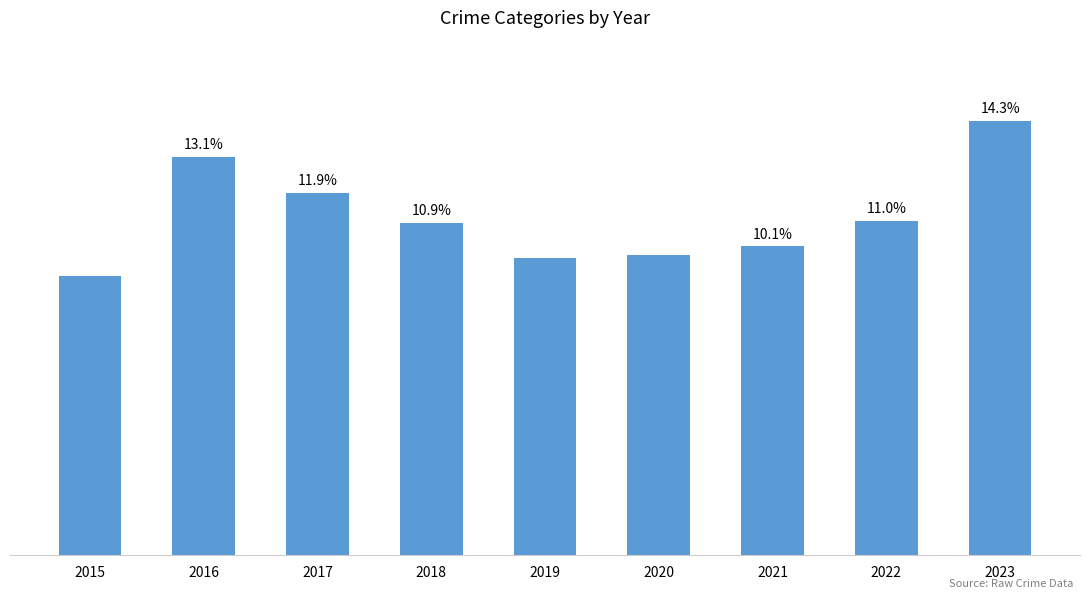

Are the bars horizontal?

No